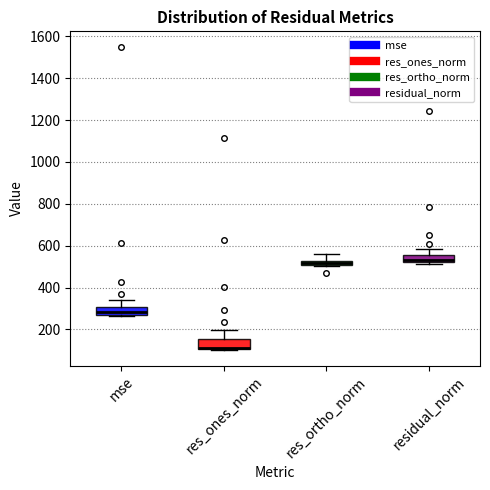

Where is the upper edge of the box for residual_norm on the y-axis? The values are not printed on the chart, so give them approximately, as read against the axis.

560